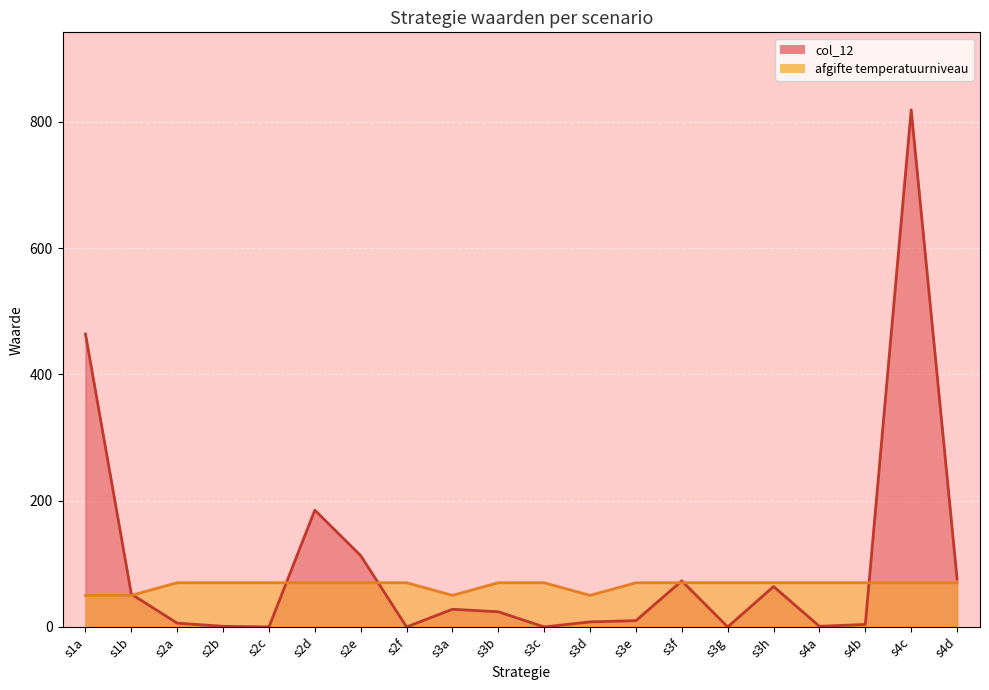

At which category does col_12 reach its first local peak?

s2d